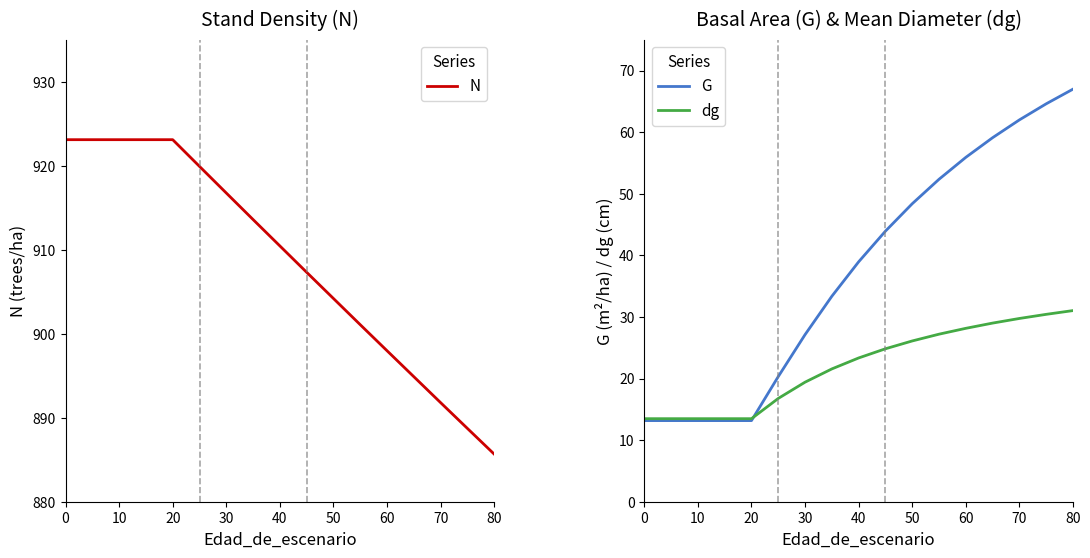

What is the difference between the maximum and minimum values in the dg series?

17.6